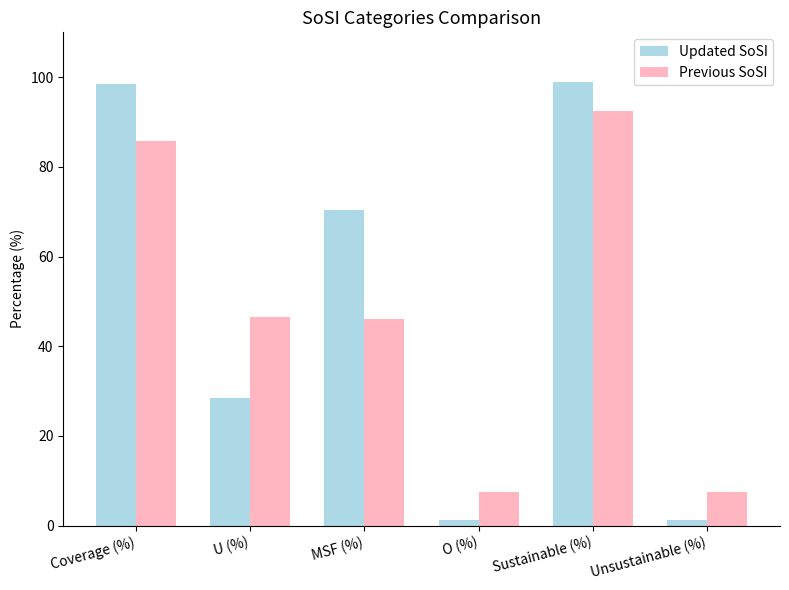

True or false: Updated SoSI has a value of 1.2 at Unsustainable (%).

True